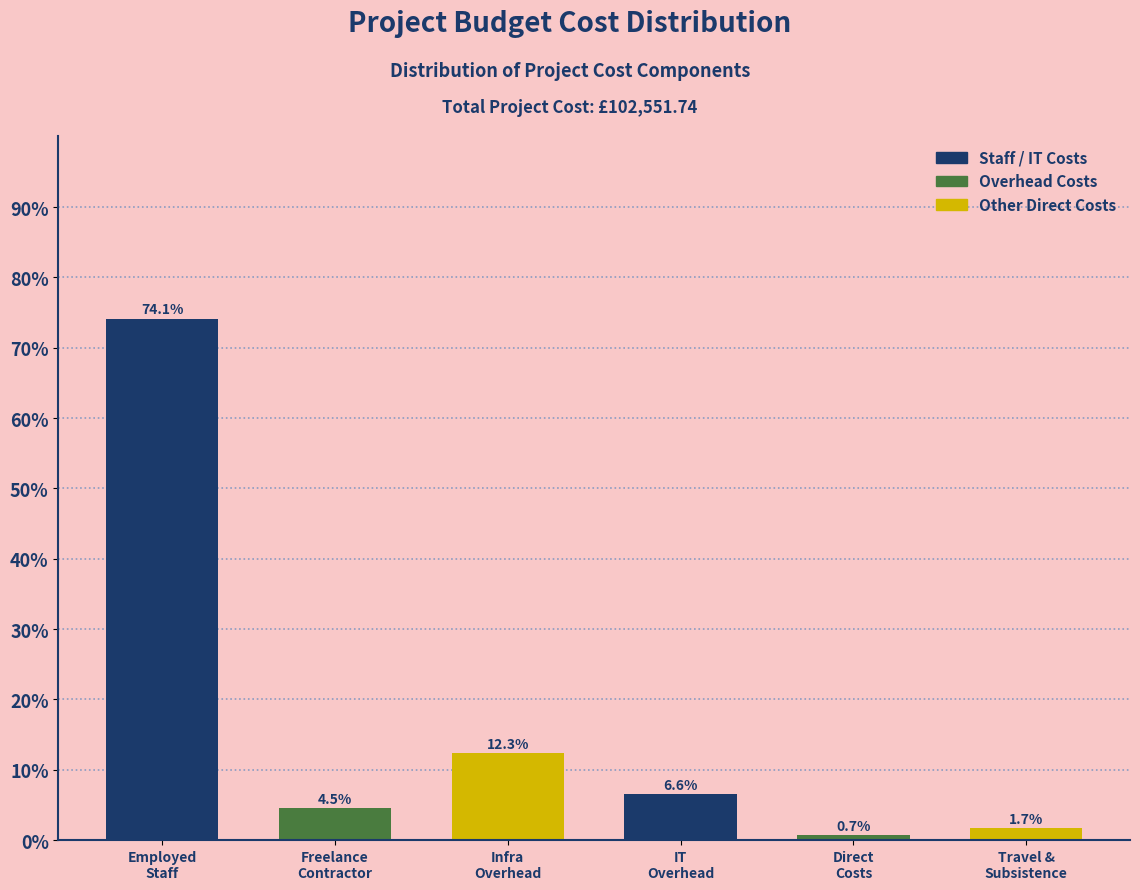

What is the minimum value shown in the chart?

0.7